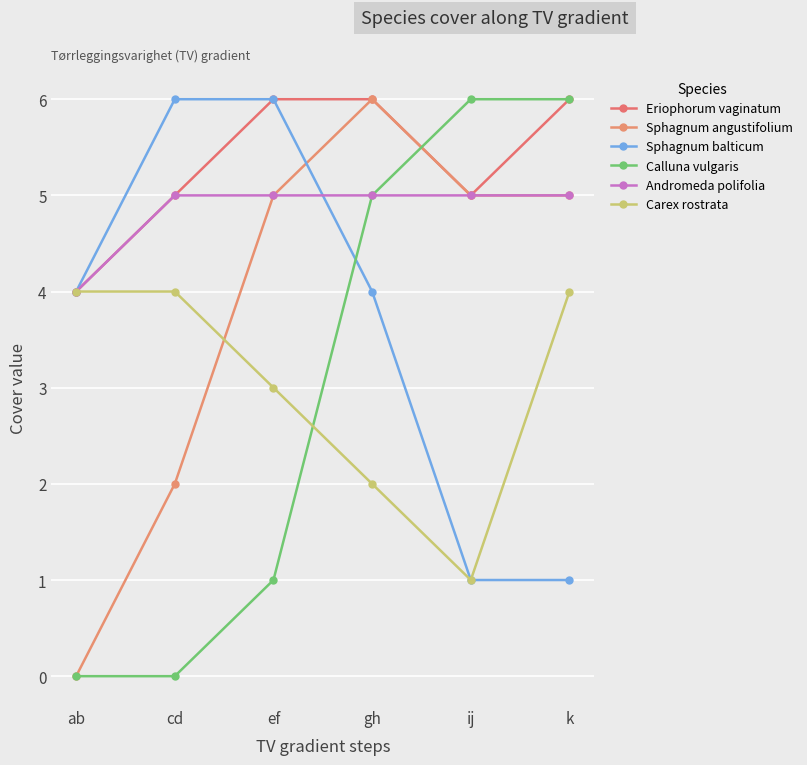

Count the number of data series in this chart.

6